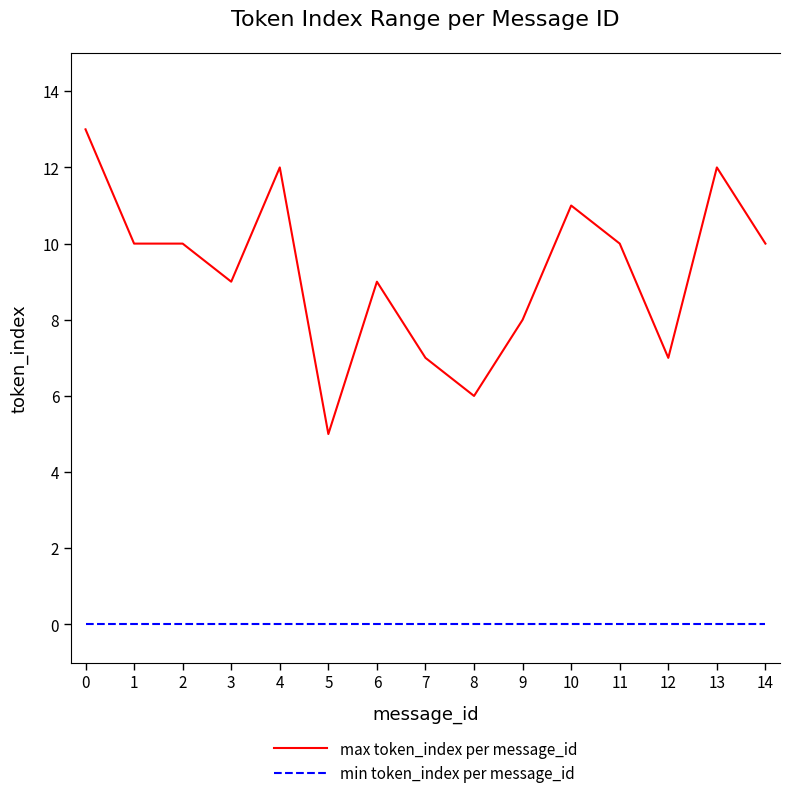

What is the difference between the highest and lowest values at 0?

13